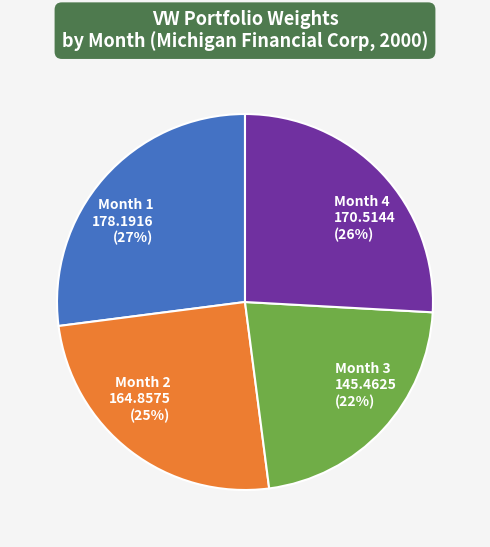

To the nearest percent, what is the difference between the Month 3 and Month 2 slice percentages?

3%